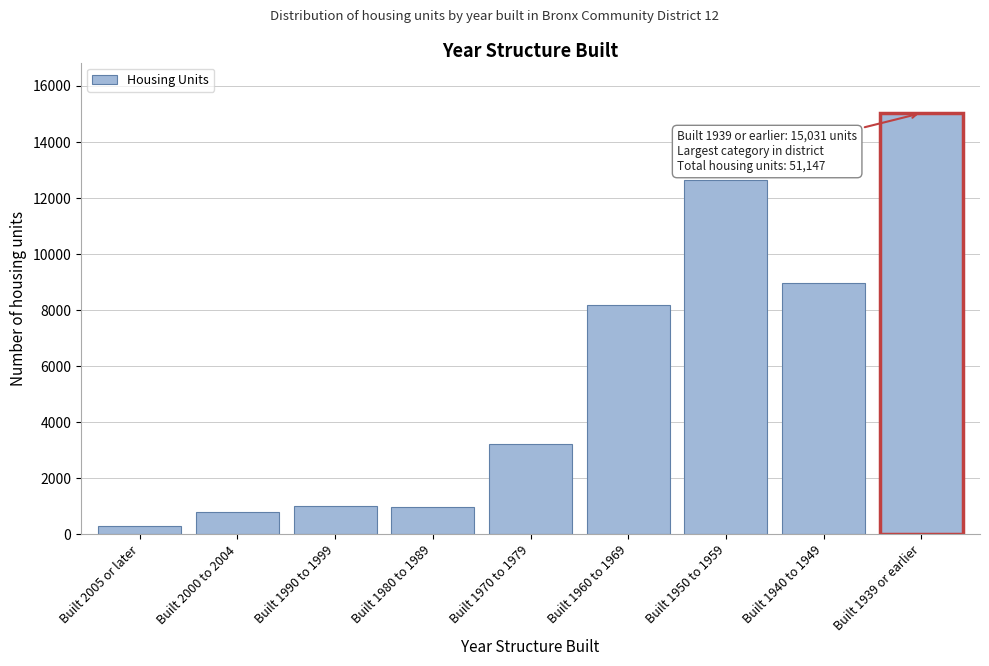

What is the sum of the values at Built 2000 to 2004 and Built 1980 to 1989?

1775